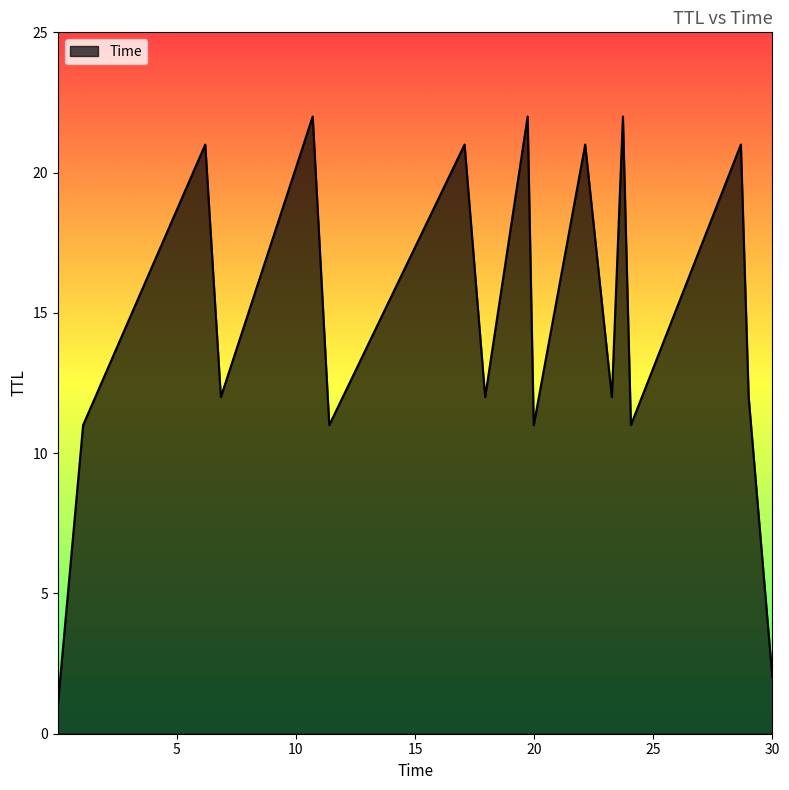

What is the greatest value displayed?

22